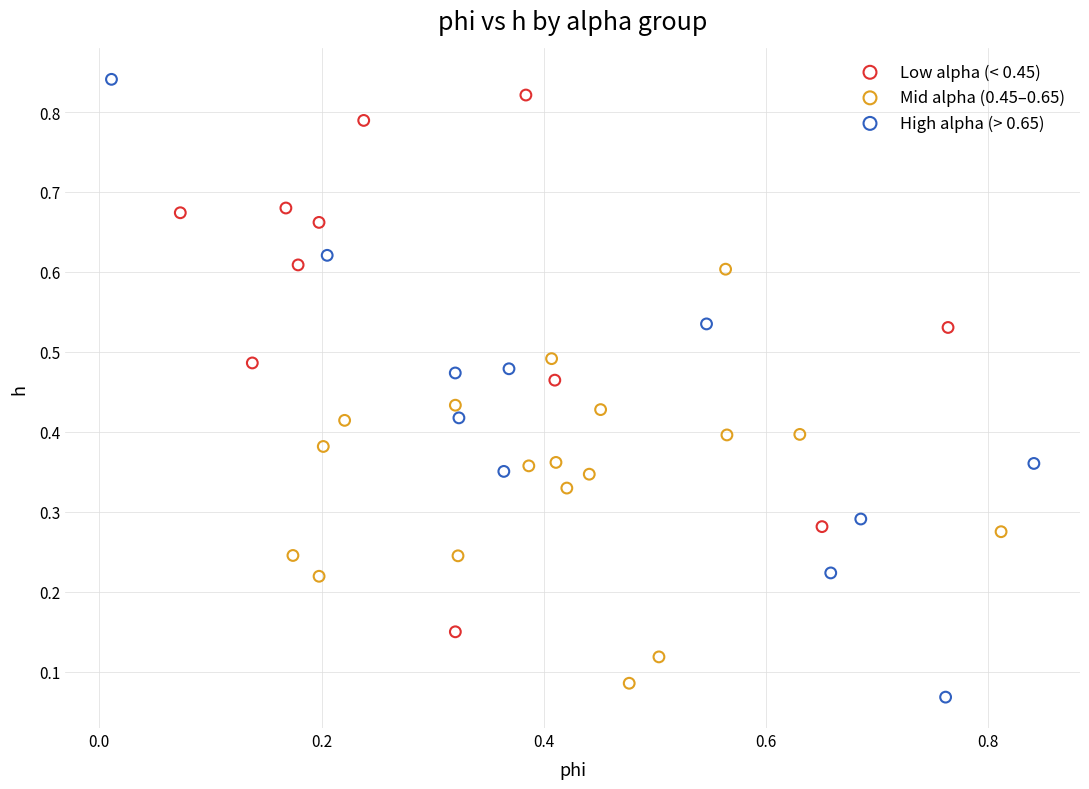

Which series has the largest Y range (max minus min)?

High alpha (> 0.65)